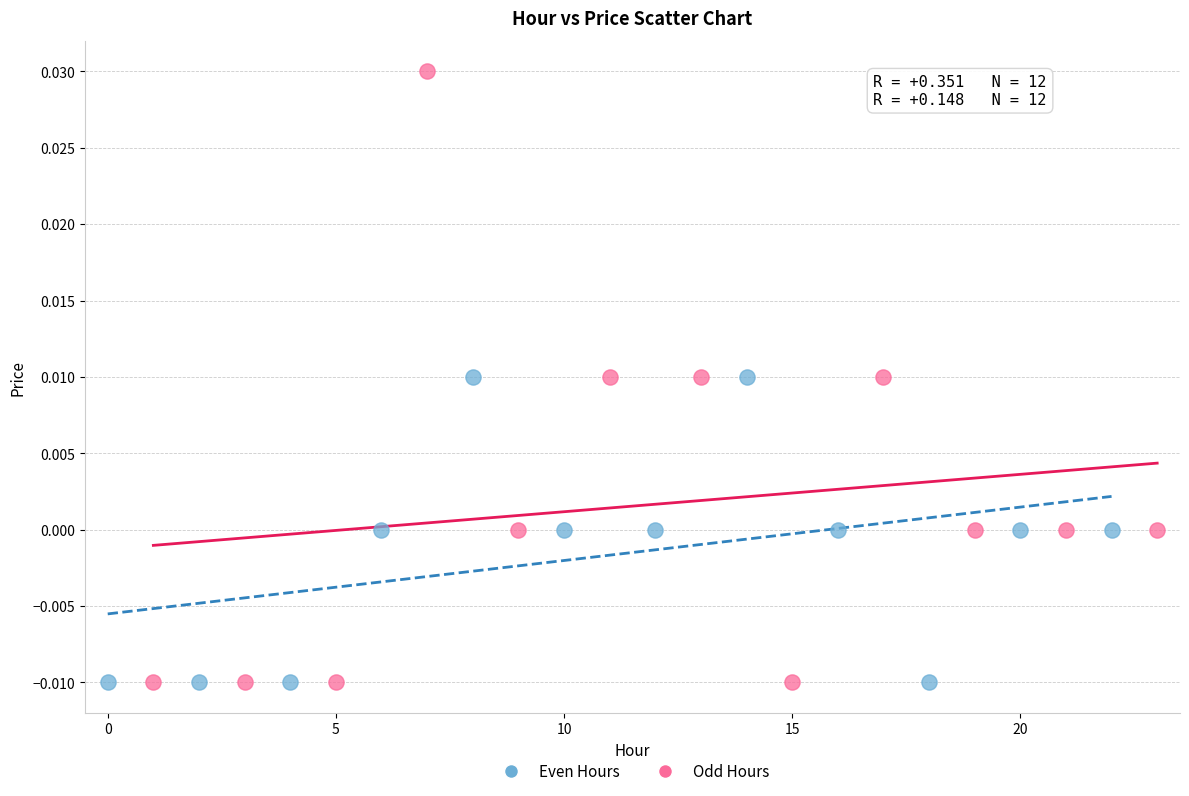

Which series has the largest Y range (max minus min)?

Odd Hours